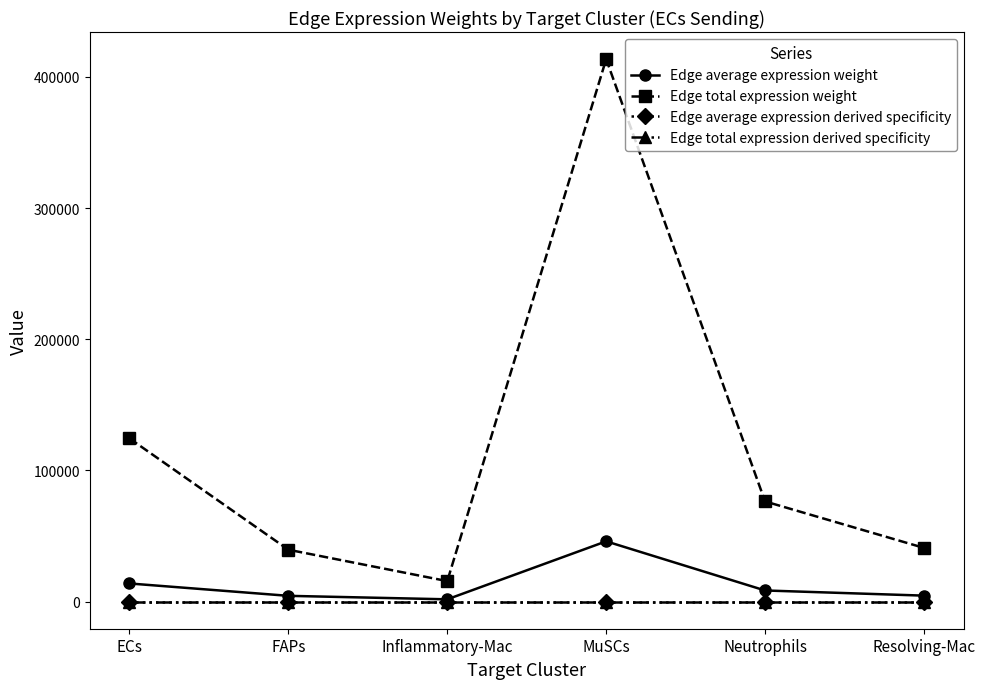

True or false: Edge total expression weight and Edge average expression weight cross at least once.

False